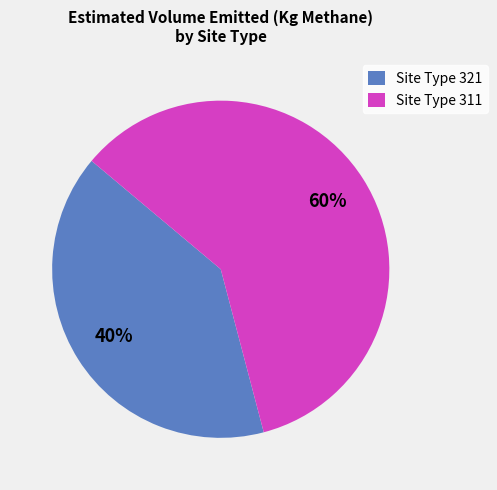

Is it true that Site Type 311 is 49% of the pie?

False